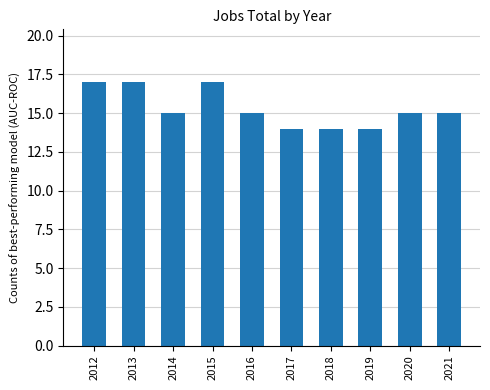

Count the values in the range 14 to 17.

10